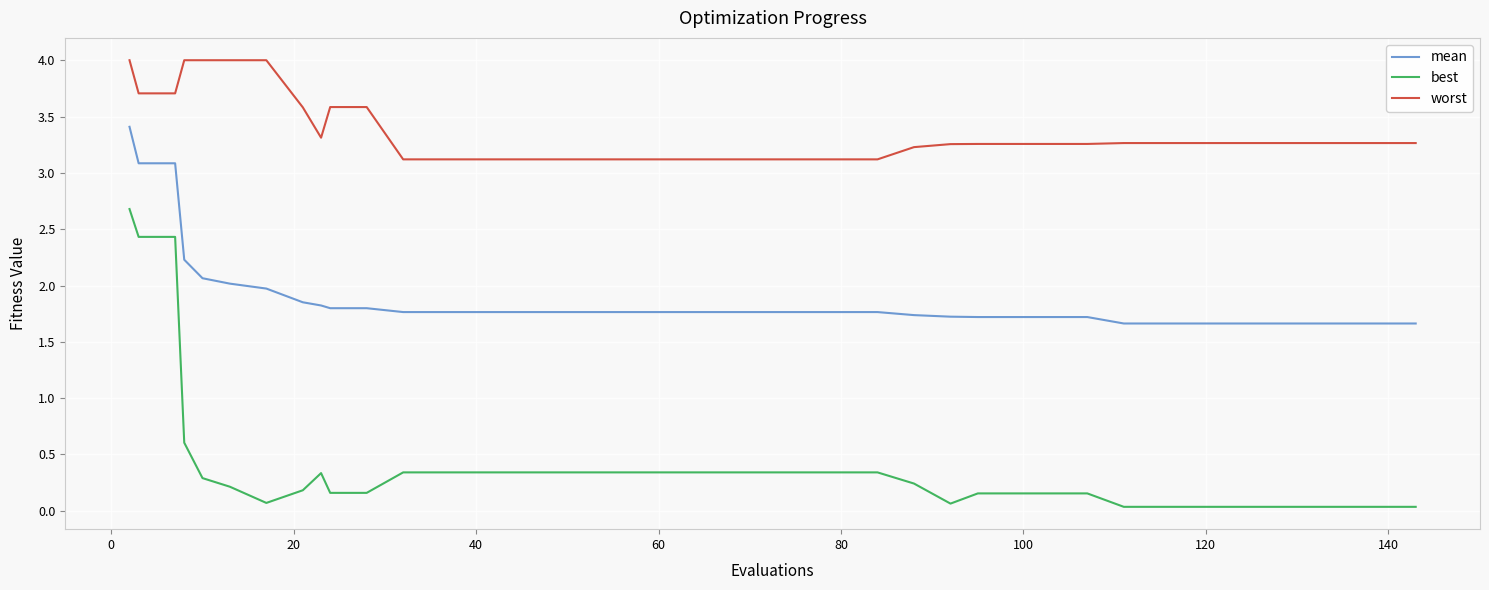

Does the chart have visible grid lines?

Yes